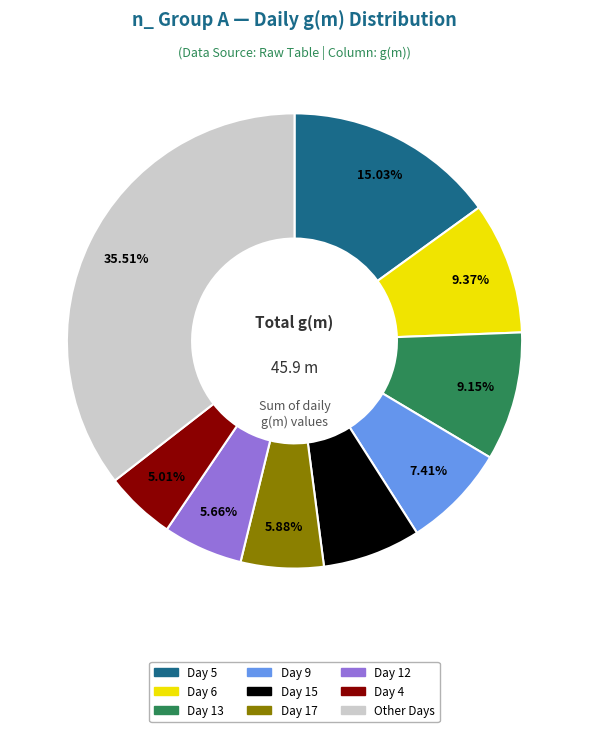

Is there any slice that represents more than half of the pie?

No